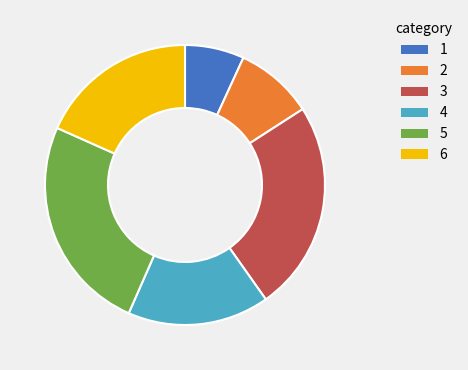

Combined, do 3 and 2 account for over 50%?

No